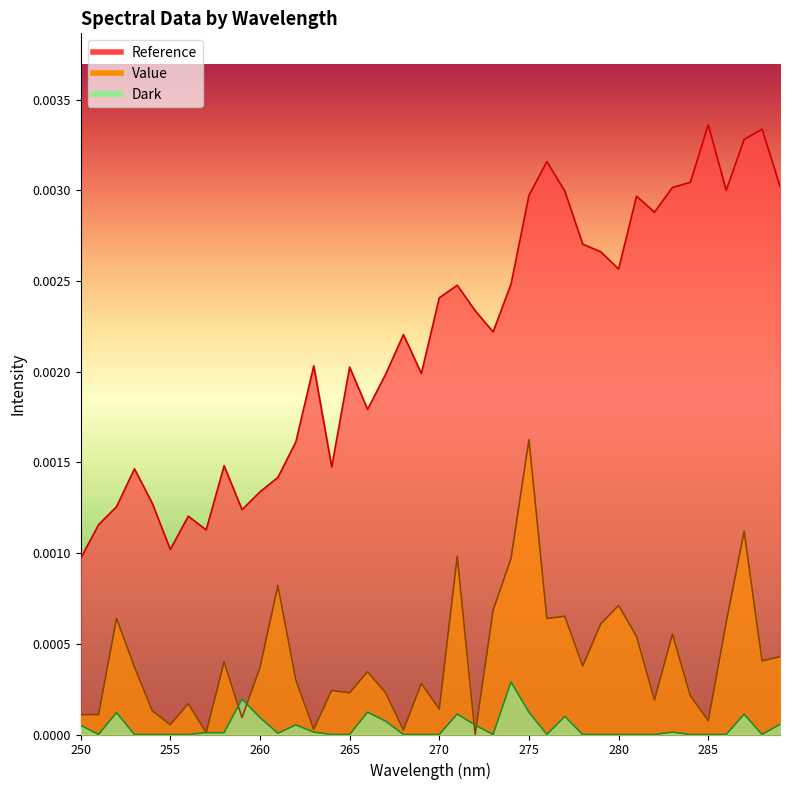

How many data points in Dark are above 0?

19